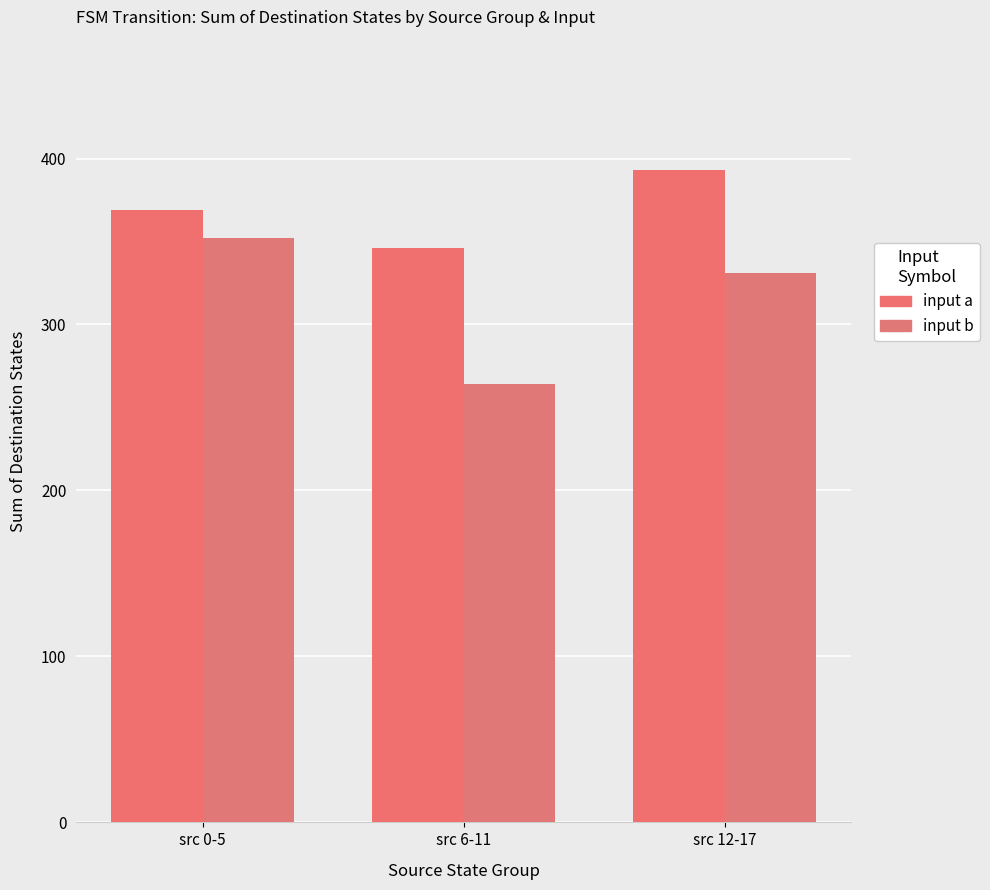

Which series has the largest total across all categories?

input a